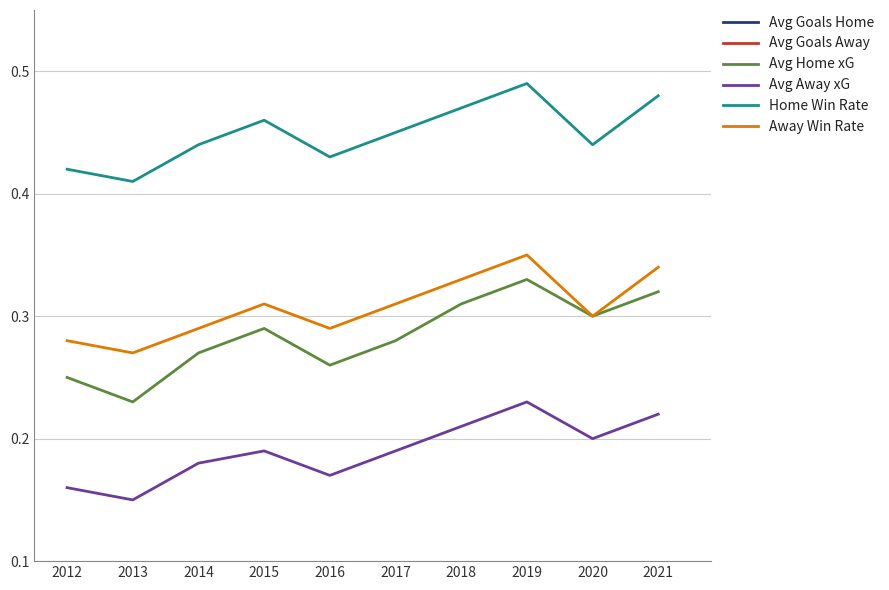

Reading left to right, extract all data points from this chart.

Avg Goals Home: 2012=1.4	2013=1.4	2014=1.5	2015=1.6	2016=1.5	2017=1.6	2018=1.6	2019=1.7	2020=1.6	2021=1.7
Avg Goals Away: 2012=1.2	2013=1.2	2014=1.3	2015=1.4	2016=1.3	2017=1.4	2018=1.4	2019=1.5	2020=1.4	2021=1.5
Avg Home xG: 2012=0.2	2013=0.2	2014=0.3	2015=0.3	2016=0.3	2017=0.3	2018=0.3	2019=0.3	2020=0.3	2021=0.3
Avg Away xG: 2012=0.2	2013=0.1	2014=0.2	2015=0.2	2016=0.2	2017=0.2	2018=0.2	2019=0.2	2020=0.2	2021=0.2
Home Win Rate: 2012=0.4	2013=0.4	2014=0.4	2015=0.5	2016=0.4	2017=0.5	2018=0.5	2019=0.5	2020=0.4	2021=0.5
Away Win Rate: 2012=0.3	2013=0.3	2014=0.3	2015=0.3	2016=0.3	2017=0.3	2018=0.3	2019=0.3	2020=0.3	2021=0.3